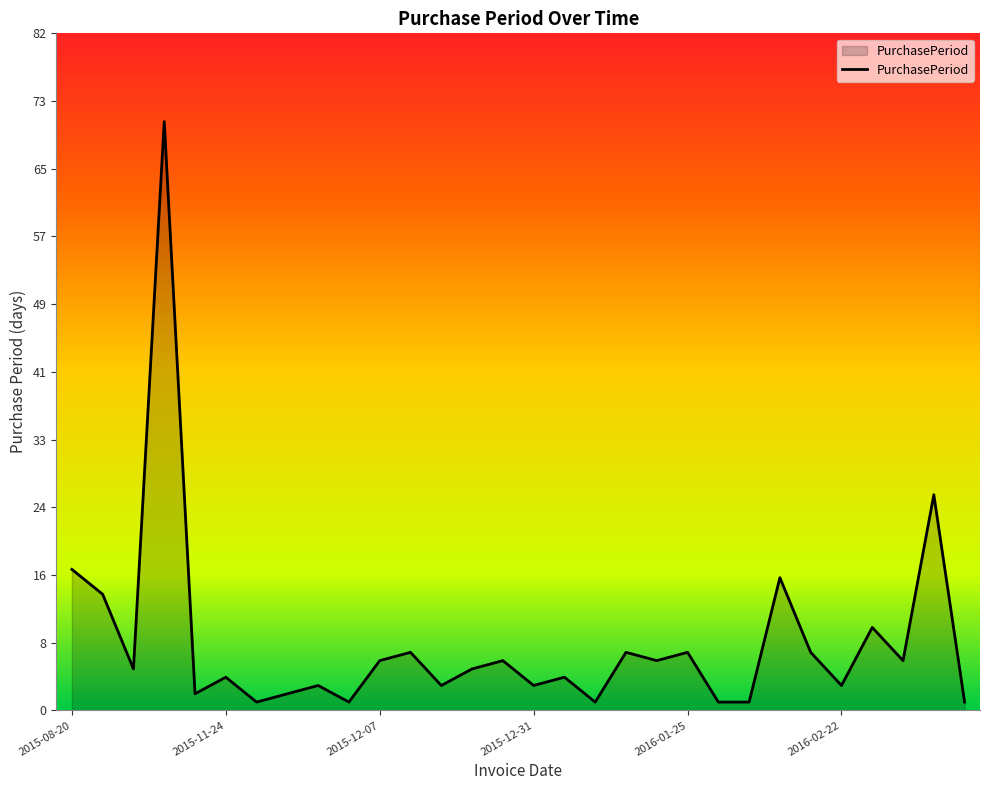

Count the number of data series in this chart.

1